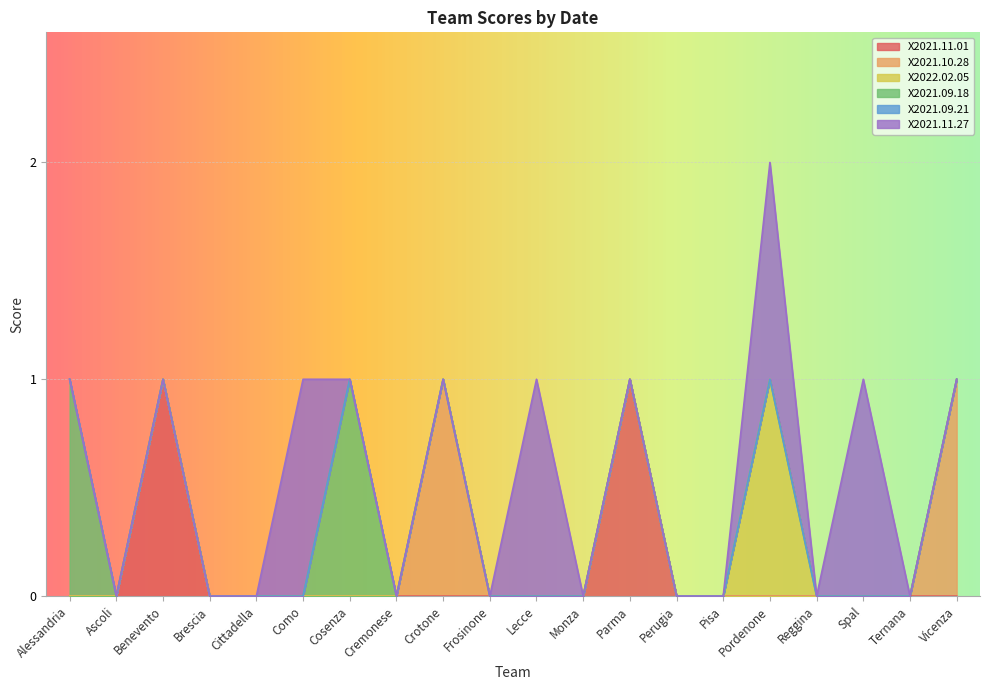

Reading right to left, list all the values displayed in this chart.

X2021.11.01: Vicenza=0	Ternana=0	Spal=0	Reggina=0	Pordenone=0	Pisa=0	Perugia=0	Parma=1	Monza=0	Lecce=0	Frosinone=0	Crotone=0	Cremonese=0	Cosenza=0	Como=0	Cittadella=0	Brescia=0	Benevento=1	Ascoli=0	Alessandria=0
X2021.10.28: Vicenza=1	Ternana=0	Spal=0	Reggina=0	Pordenone=0	Pisa=0	Perugia=0	Parma=0	Monza=0	Lecce=0	Frosinone=0	Crotone=1	Cremonese=0	Cosenza=0	Como=0	Cittadella=0	Brescia=0	Benevento=0	Ascoli=0	Alessandria=0
X2022.02.05: Vicenza=0	Ternana=0	Spal=0	Reggina=0	Pordenone=1	Pisa=0	Perugia=0	Parma=0	Monza=0	Lecce=0	Frosinone=0	Crotone=0	Cremonese=0	Cosenza=0	Como=0	Cittadella=0	Brescia=0	Benevento=0	Ascoli=0	Alessandria=0
X2021.09.18: Vicenza=0	Ternana=0	Spal=0	Reggina=0	Pordenone=0	Pisa=0	Perugia=0	Parma=0	Monza=0	Lecce=0	Frosinone=0	Crotone=0	Cremonese=0	Cosenza=1	Como=0	Cittadella=0	Brescia=0	Benevento=0	Ascoli=0	Alessandria=1
X2021.09.21: Vicenza=0	Ternana=0	Spal=0	Reggina=0	Pordenone=0	Pisa=0	Perugia=0	Parma=0	Monza=0	Lecce=0	Frosinone=0	Crotone=0	Cremonese=0	Cosenza=0	Como=0	Cittadella=0	Brescia=0	Benevento=0	Ascoli=0	Alessandria=0
X2021.11.27: Vicenza=0	Ternana=0	Spal=1	Reggina=0	Pordenone=1	Pisa=0	Perugia=0	Parma=0	Monza=0	Lecce=1	Frosinone=0	Crotone=0	Cremonese=0	Cosenza=0	Como=1	Cittadella=0	Brescia=0	Benevento=0	Ascoli=0	Alessandria=0